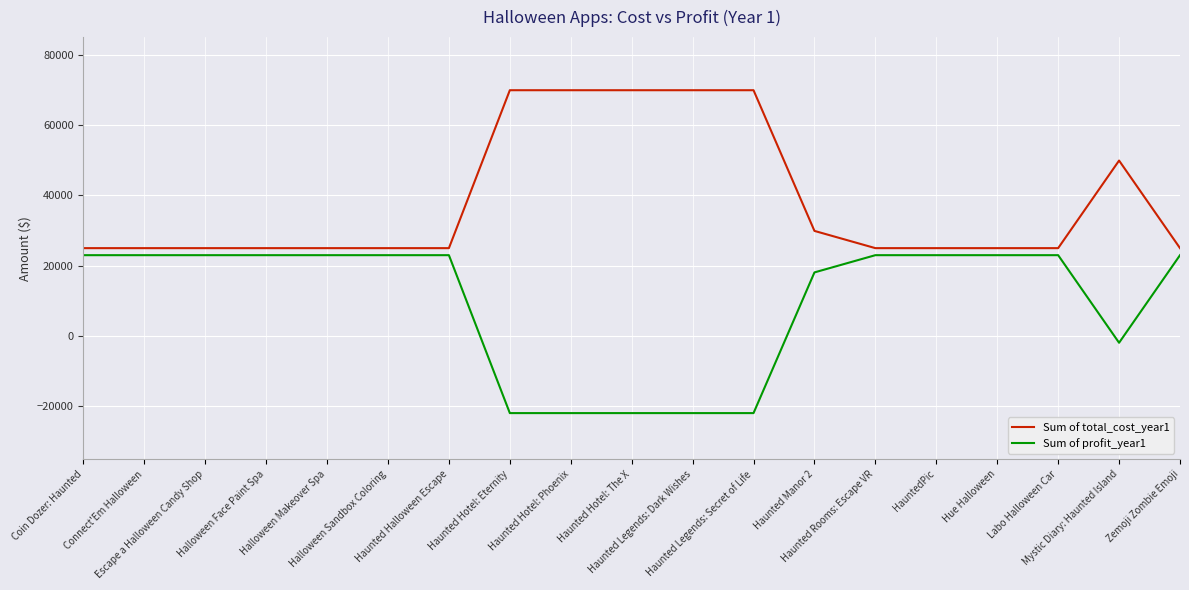

What is the maximum value for Sum of profit_year1?

23000